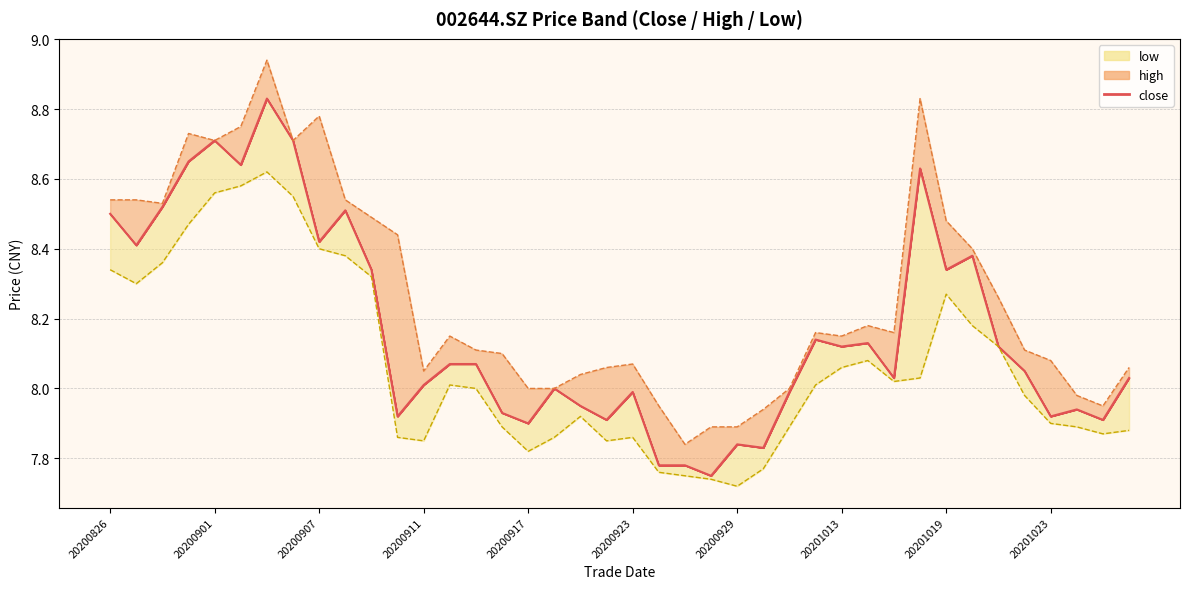

How many interior local peaks does the low series have?

6